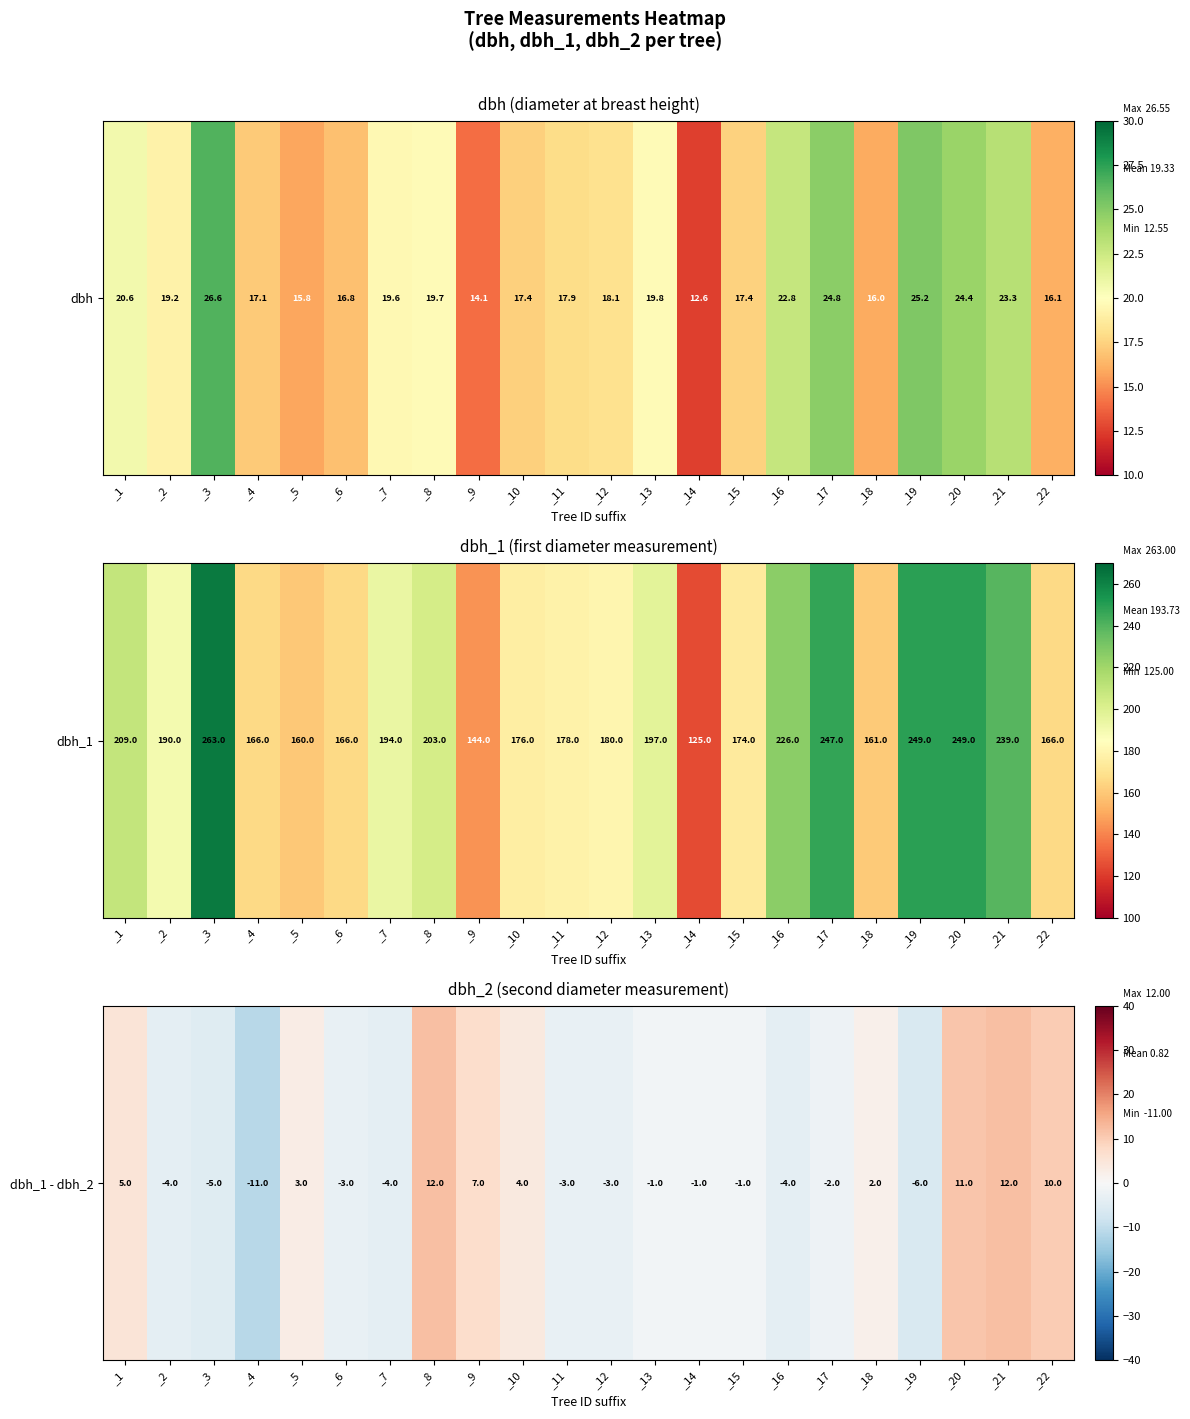

True or false: the data shows 6 at _20.

False